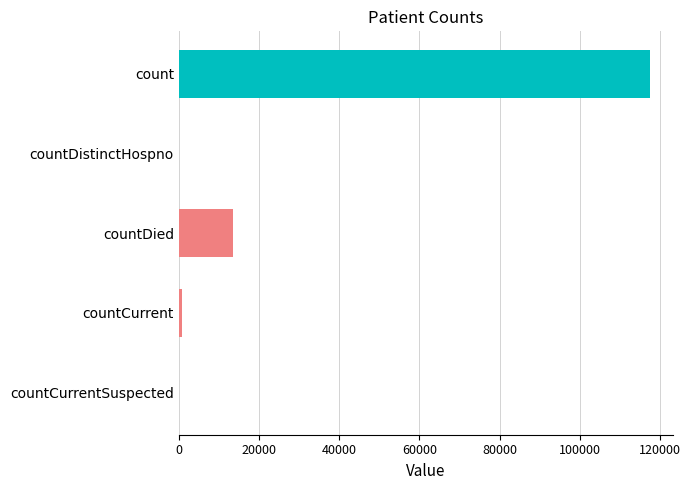

What is the change in value from countDistinctHospno to countDied?

+13561